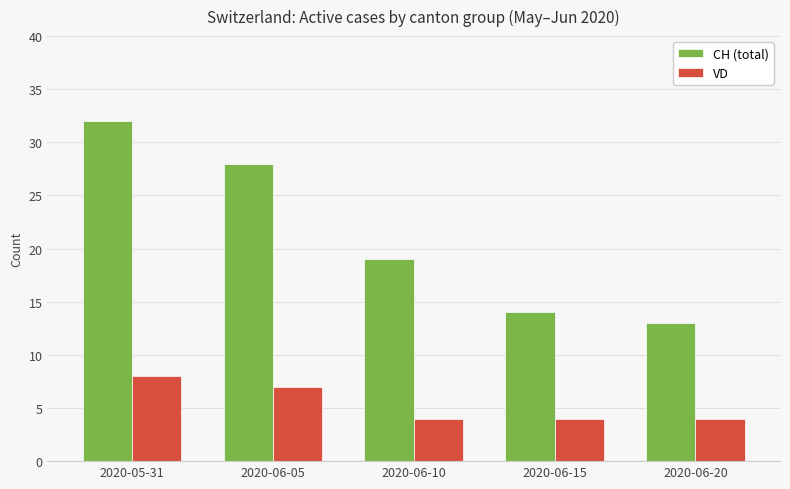

The CH (total) series shows 28 at 2020-06-05. True or false?

True